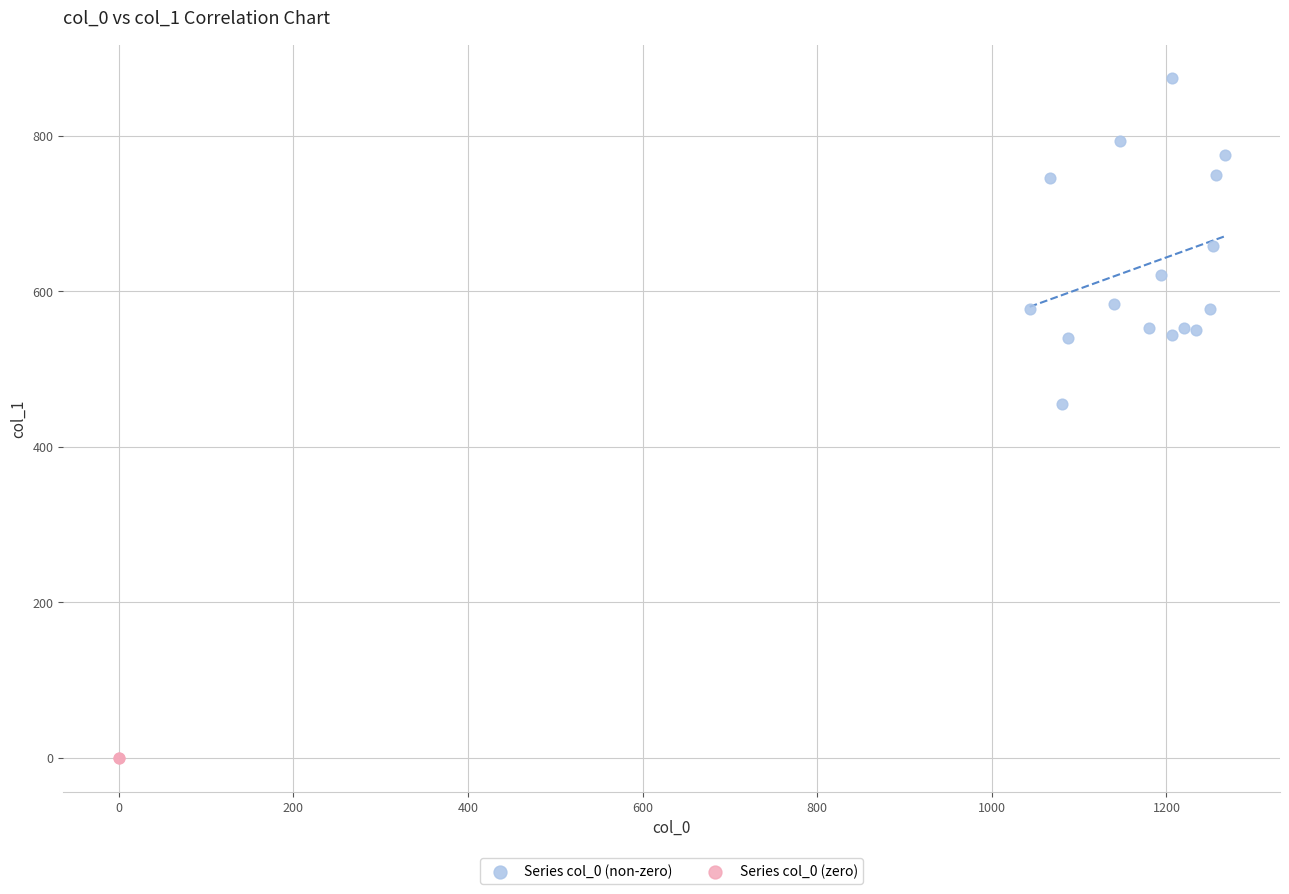

Which series contains the highest Y value?

Series col_0 (non-zero)